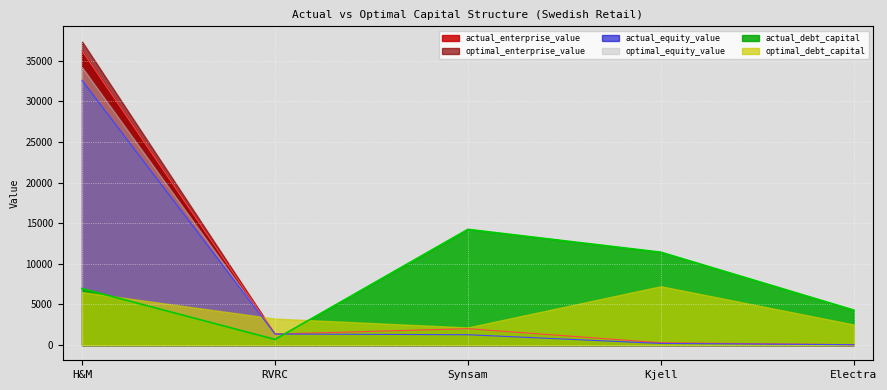

How many interior local valleys does the optimal_equity_value series have?

1